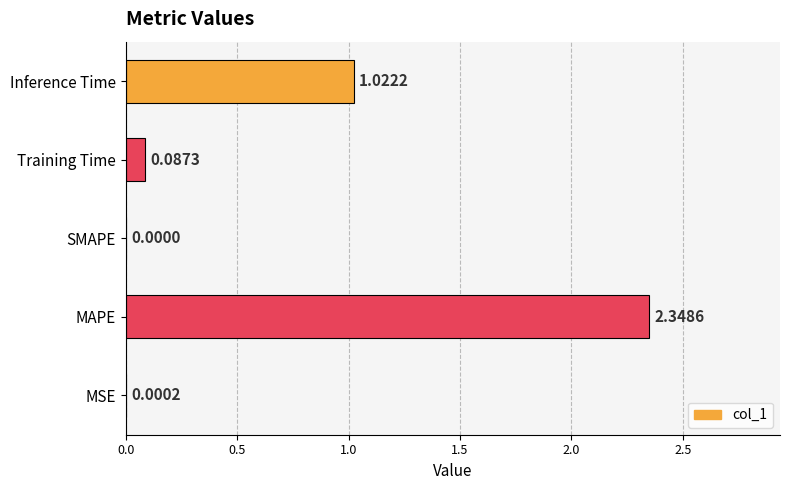

Are the bars horizontal?

Yes